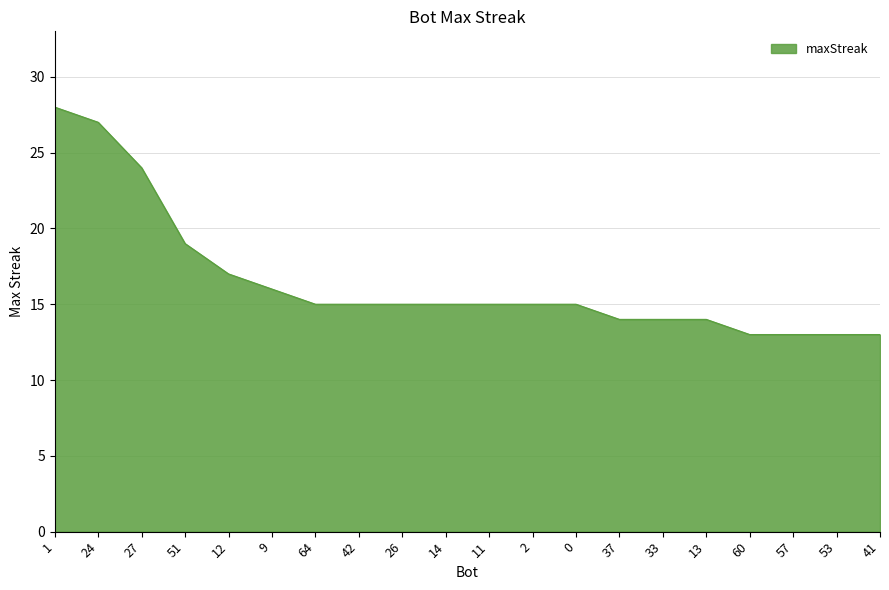

Is it true that the value at 9 is 16?

True